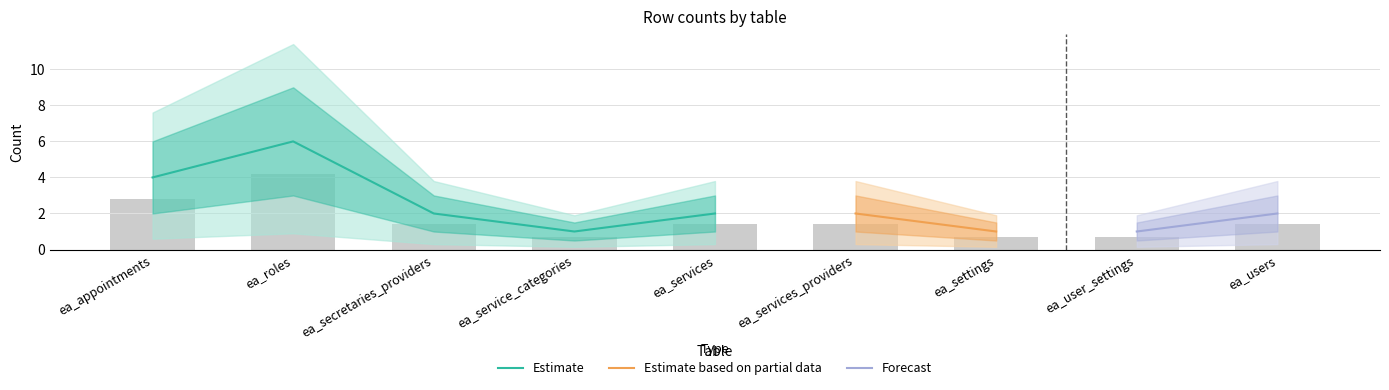

Reading left to right, extract all data points from this chart.

col_15: ea_appointments=4	ea_roles=6	ea_secretaries_providers=2	ea_service_categories=1	ea_services=2	ea_services_providers=2	ea_settings=1	ea_user_settings=1	ea_users=2
col_16: ea_appointments=0	ea_roles=0	ea_secretaries_providers=0	ea_service_categories=0	ea_services=0	ea_services_providers=0	ea_settings=0	ea_user_settings=0	ea_users=0
col_17: ea_appointments=0	ea_roles=0	ea_secretaries_providers=0	ea_service_categories=0	ea_services=0	ea_services_providers=0	ea_settings=0	ea_user_settings=0	ea_users=0
col_18: ea_appointments=0	ea_roles=0	ea_secretaries_providers=0	ea_service_categories=0	ea_services=0	ea_services_providers=0	ea_settings=0	ea_user_settings=0	ea_users=0
col_19: ea_appointments=0	ea_roles=0	ea_secretaries_providers=0	ea_service_categories=0	ea_services=0	ea_services_providers=0	ea_settings=0	ea_user_settings=0	ea_users=0